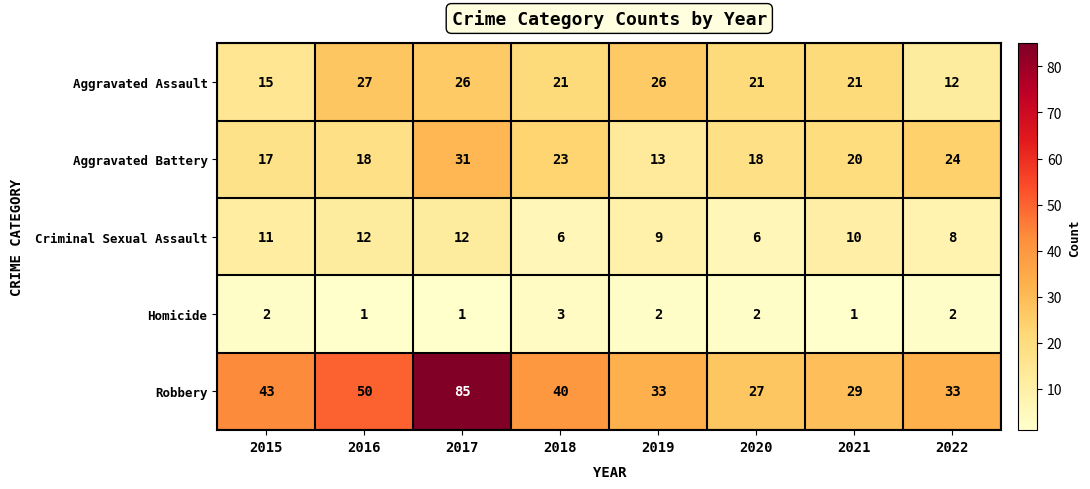

Between 2017 and 2022, which series saw the biggest shift?

Robbery